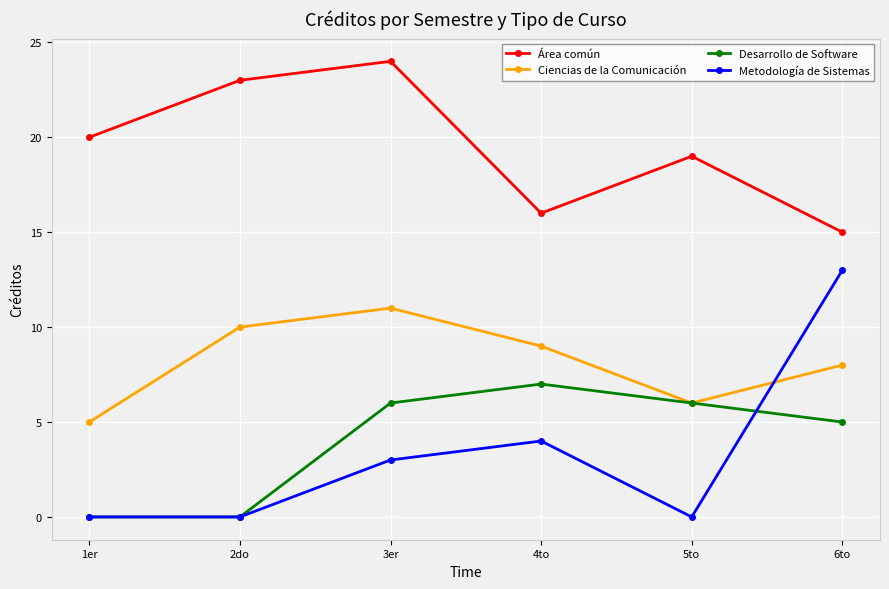

What is the difference between the Metodología de Sistemas values at 6to and 2do?

13